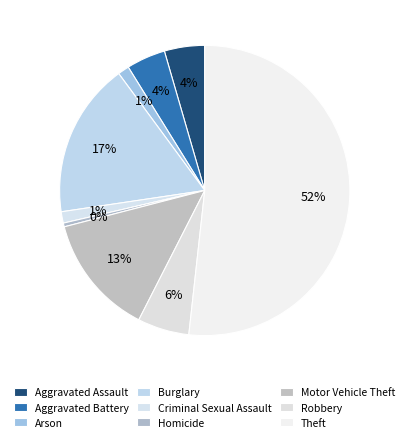

Is it true that Aggravated Assault is 1% of the pie?

False